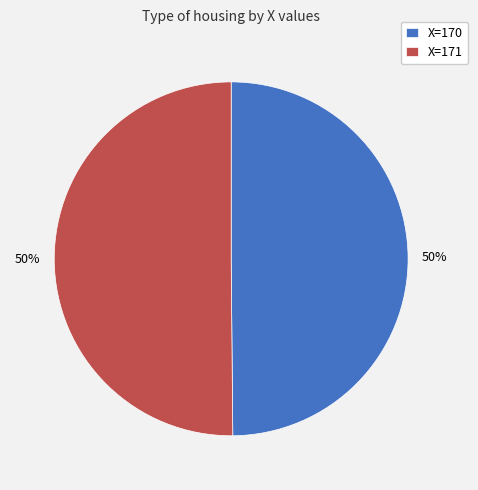

What percentage is the X=171 slice, to the nearest percent?

50%